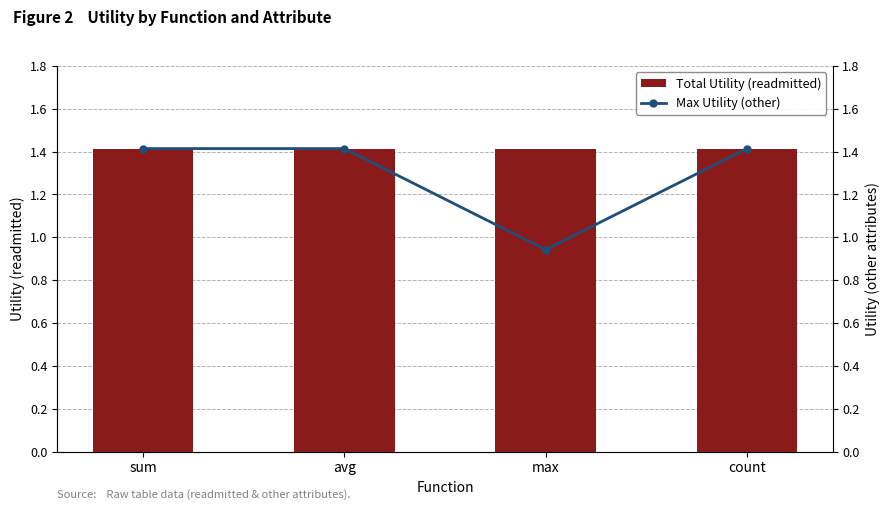

At sum, list the series in order from largest to smallest.

Total Utility (readmitted), Max Utility (other)